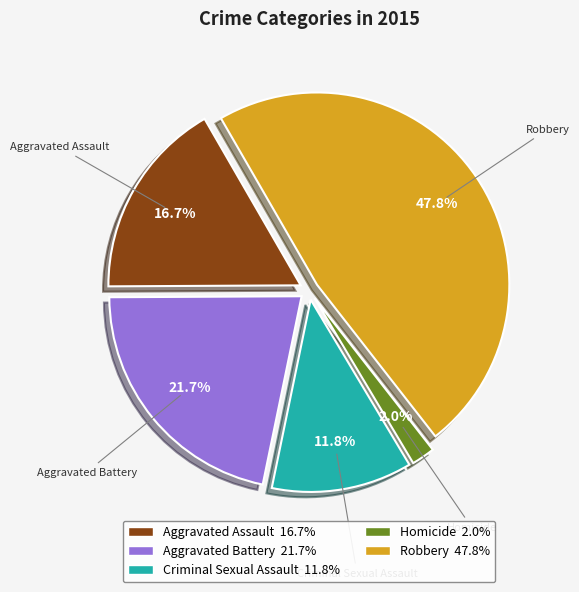

Do Homicide and Aggravated Assault together represent more than half of the pie?

No